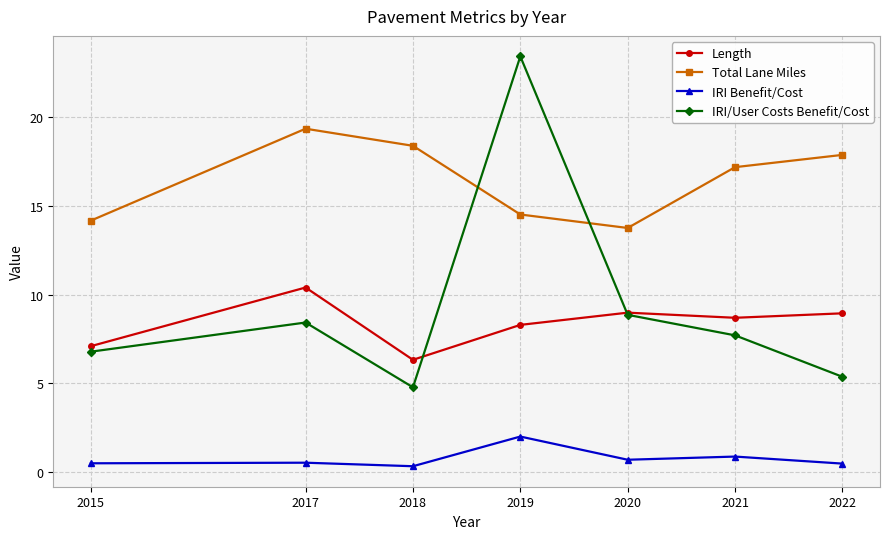

Is it true that IRI/User Costs Benefit/Cost equals 8.4 at 2017?

True